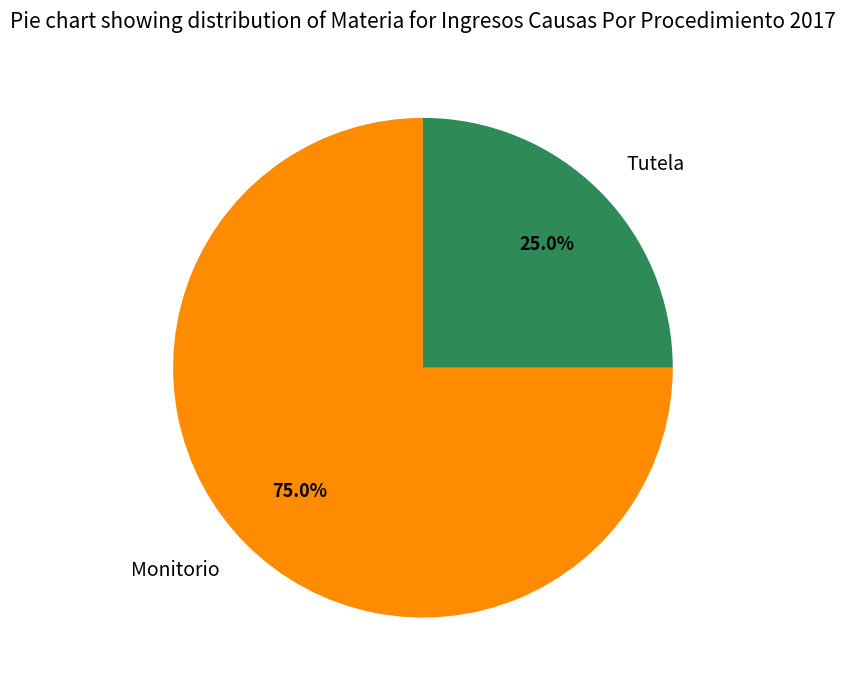

To the nearest percent, what percentage of the pie is Monitorio?

75%